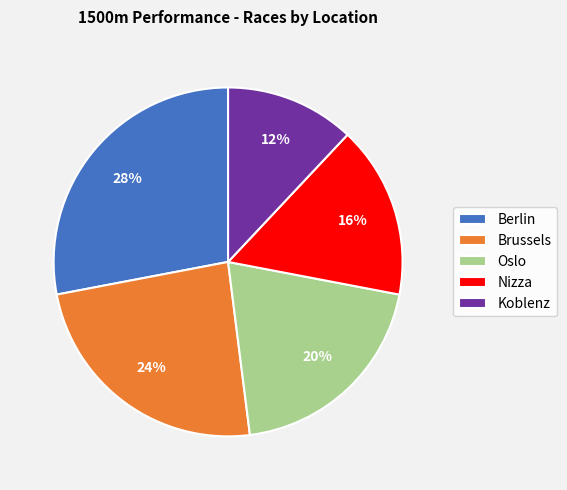

Is the sum of Berlin and Nizza greater than half?

No